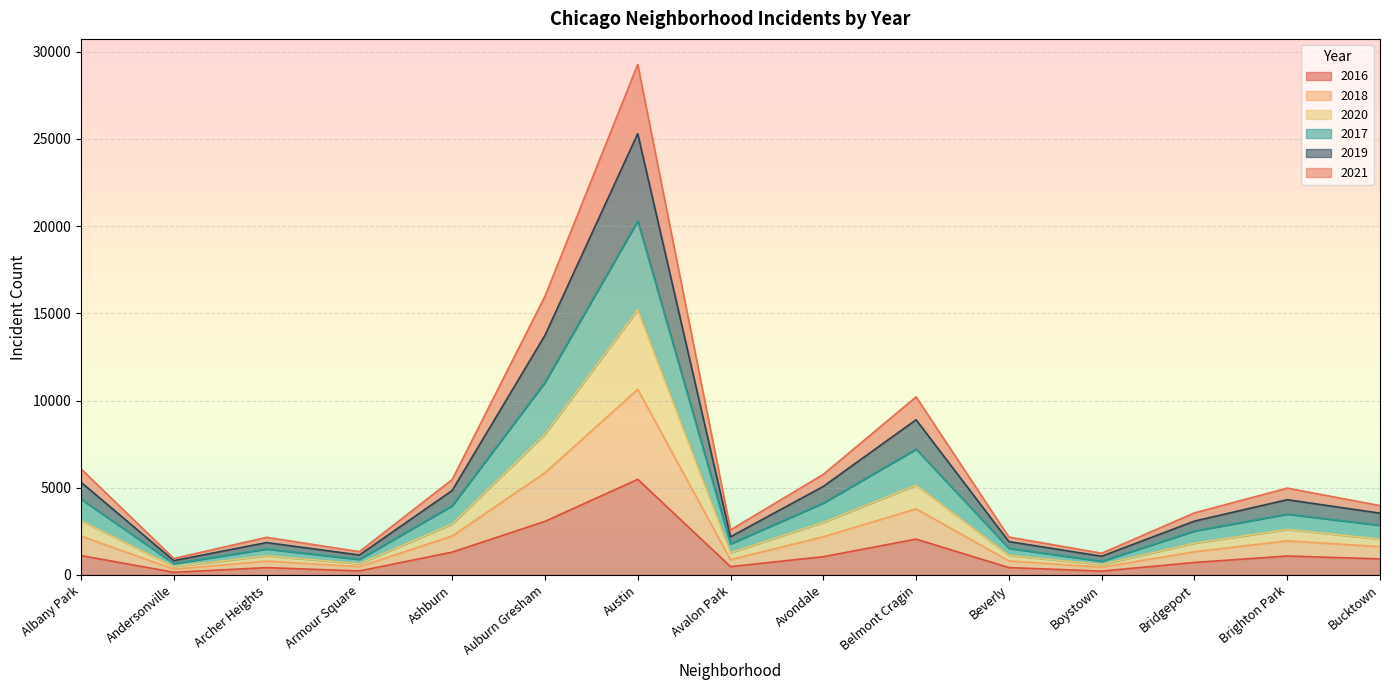

At which label does 2016 reach its peak?

Austin